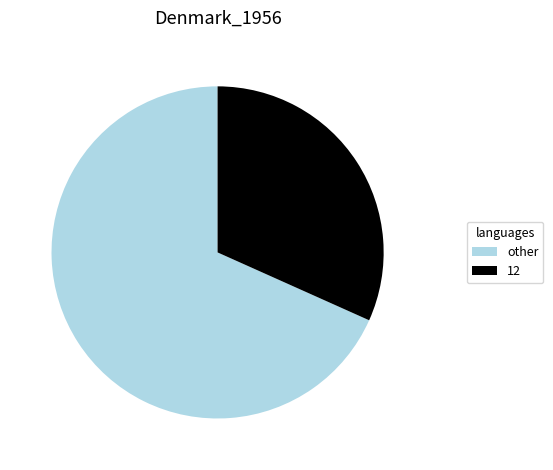

Is 12 the majority of the pie?

No